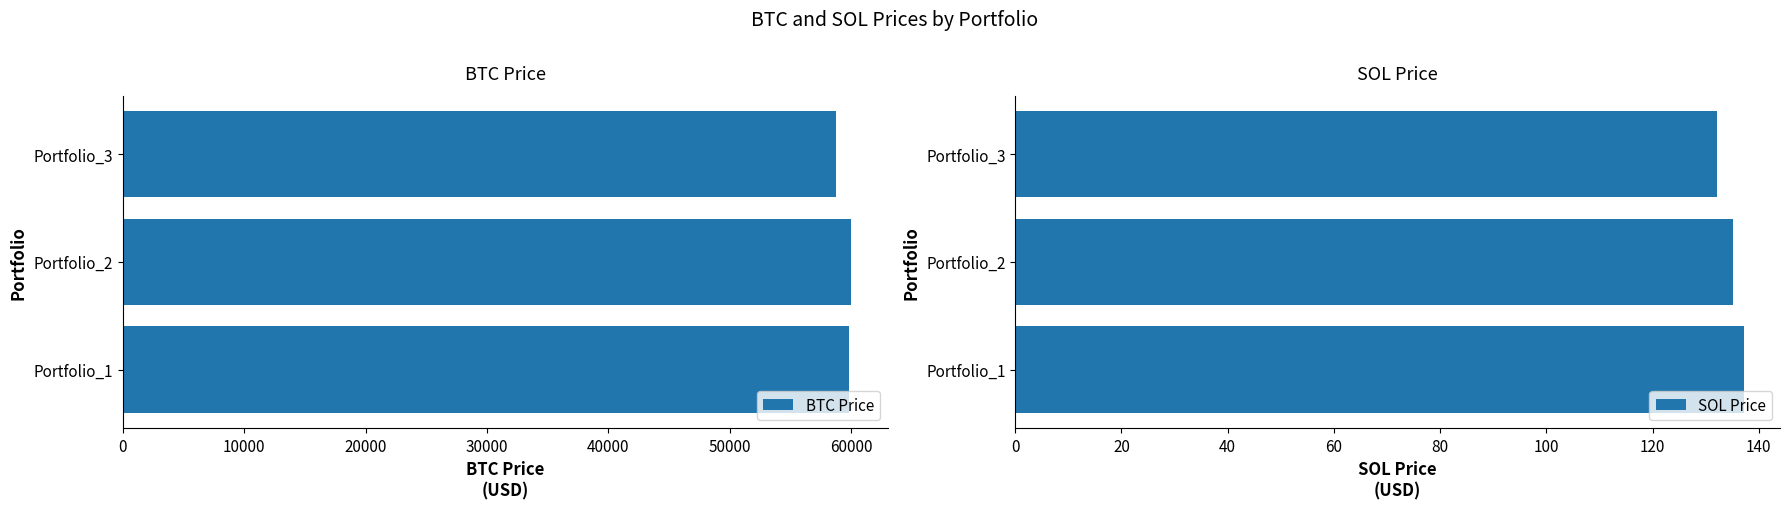

What is the value of the SOL Price bar at the 3rd from the left?

132.1